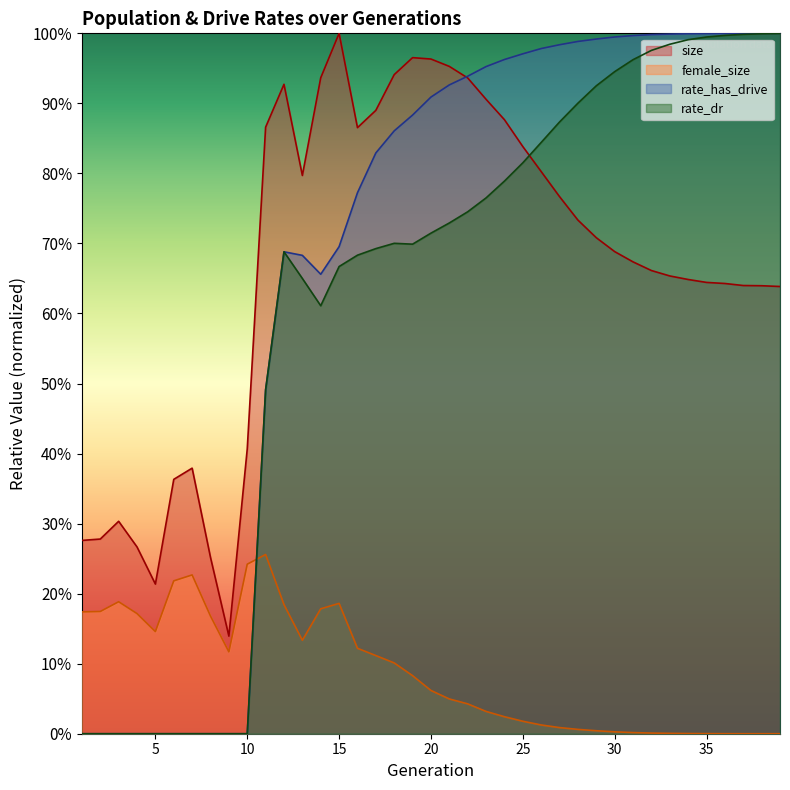

Is it true that size equals 0.2 at 11?

False